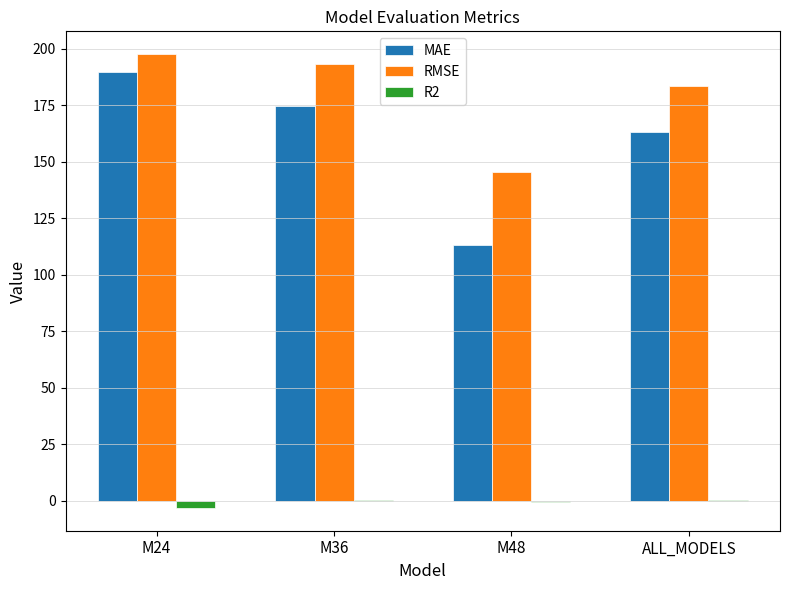

Which series has the largest total across all categories?

RMSE